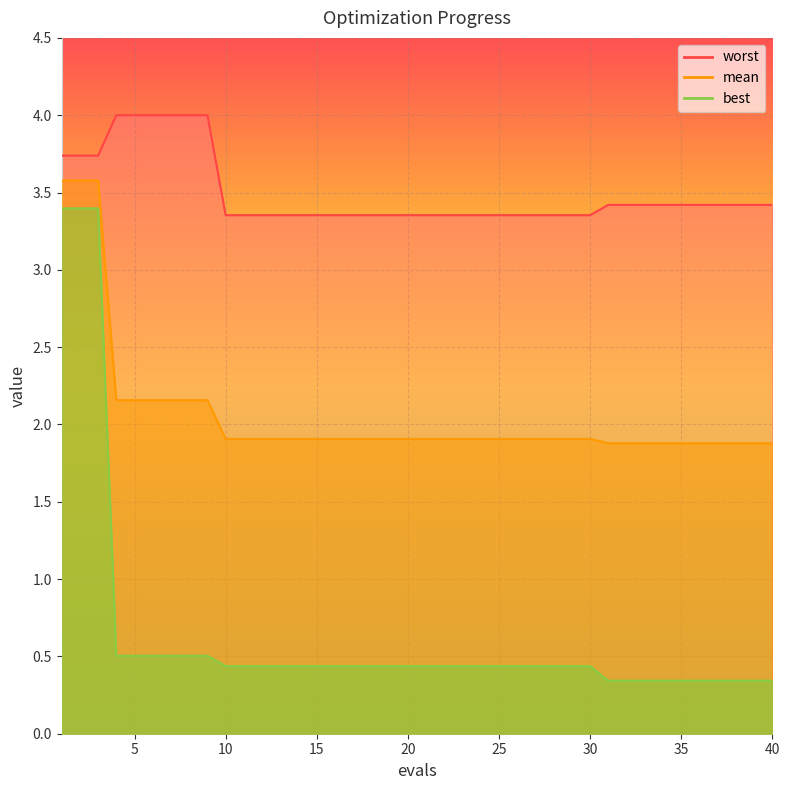

True or false: worst and mean intersect in this chart.

False